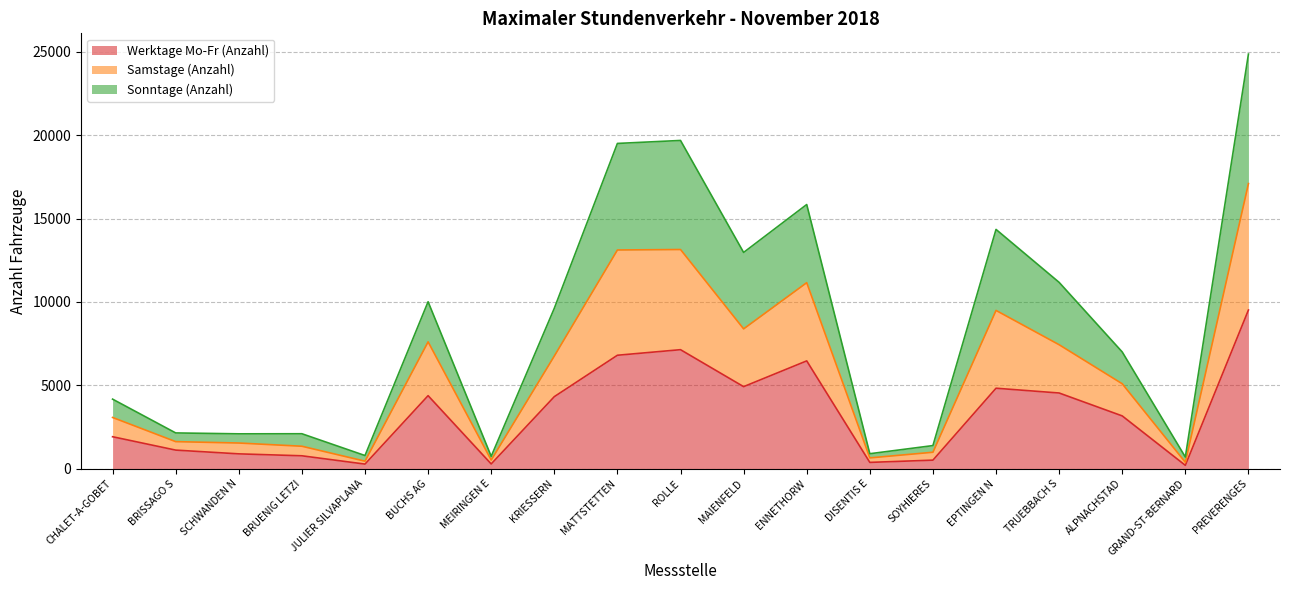

What is the total value across all series at MATTSTETTEN?

19504